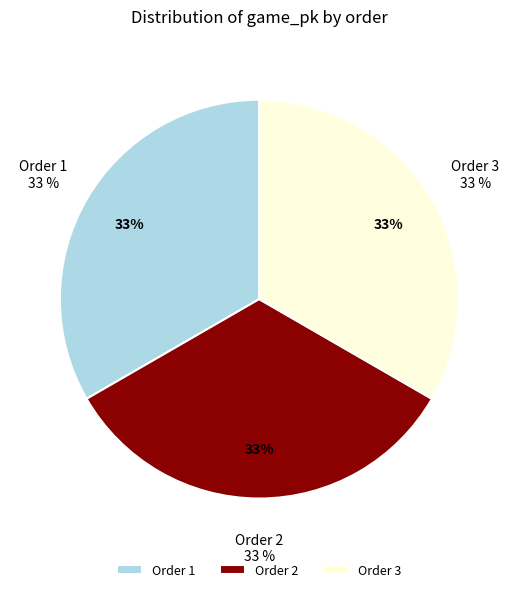

To the nearest percent, what portion does 3 represent?

33%